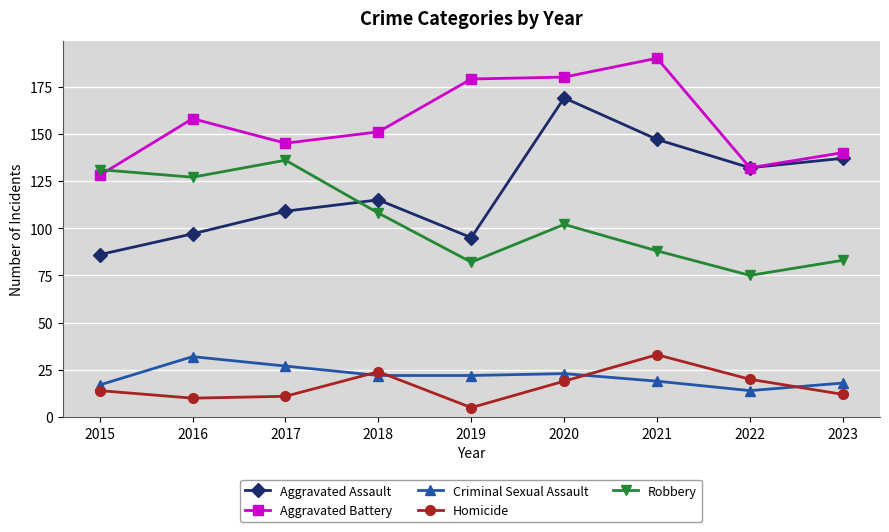

At 2016, list the series in order from smallest to largest.

Homicide, Criminal Sexual Assault, Aggravated Assault, Robbery, Aggravated Battery